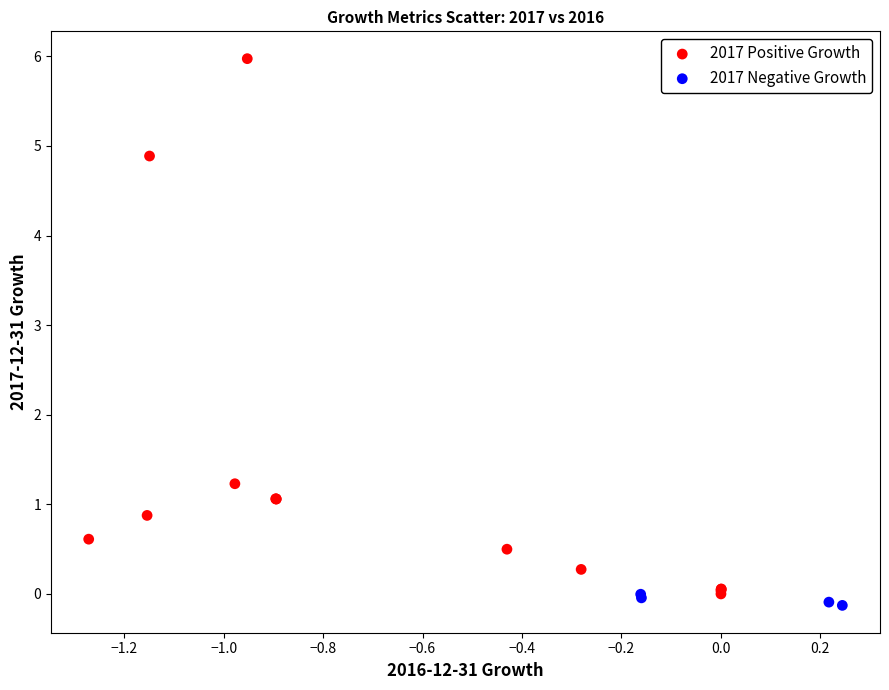

Which series reaches the maximum Y coordinate?

2017 Positive Growth